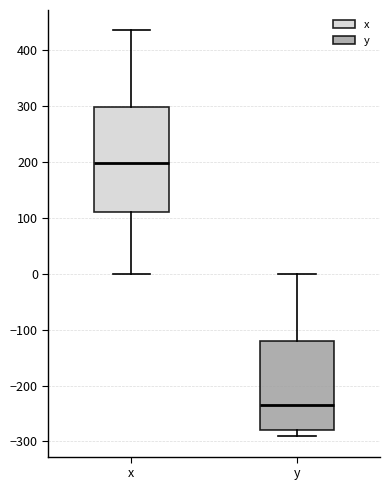

Comparing the boxes themselves (not the whiskers), which one is the tallest?

x